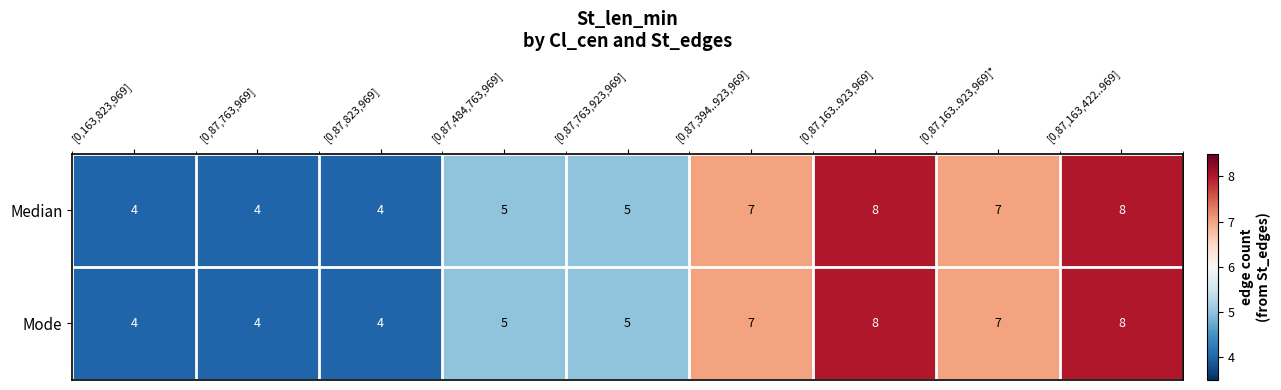

Reading left to right, list all the values displayed in this chart.

Median: [0,163,823,969]=4	[0,87,763,969]=4	[0,87,823,969]=4	[0,87,484,763,969]=5	[0,87,763,923,969]=5	[0,87,394..923,969]=7	[0,87,163..923,969]=8	[0,87,163..923,969]*=7	[0,87,163,422..969]=8
Mode: [0,163,823,969]=4	[0,87,763,969]=4	[0,87,823,969]=4	[0,87,484,763,969]=5	[0,87,763,923,969]=5	[0,87,394..923,969]=7	[0,87,163..923,969]=8	[0,87,163..923,969]*=7	[0,87,163,422..969]=8